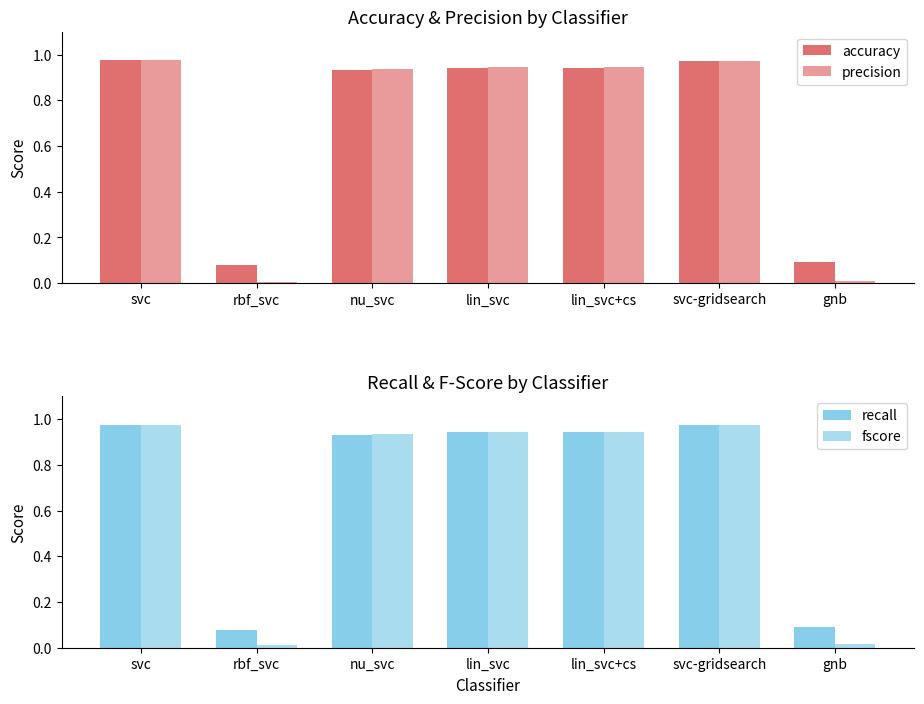

Which category has the lowest value across all series?

rbf_svc